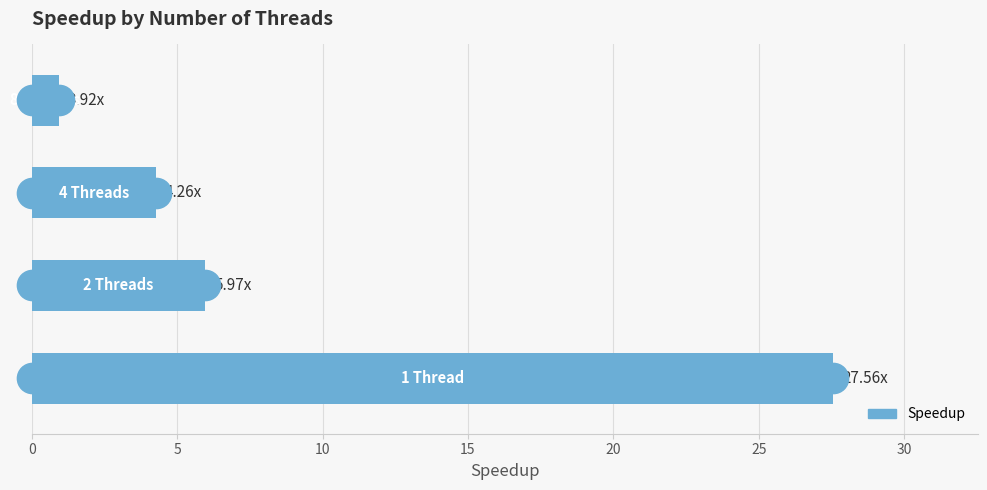

What is the sum of all values?

38.7